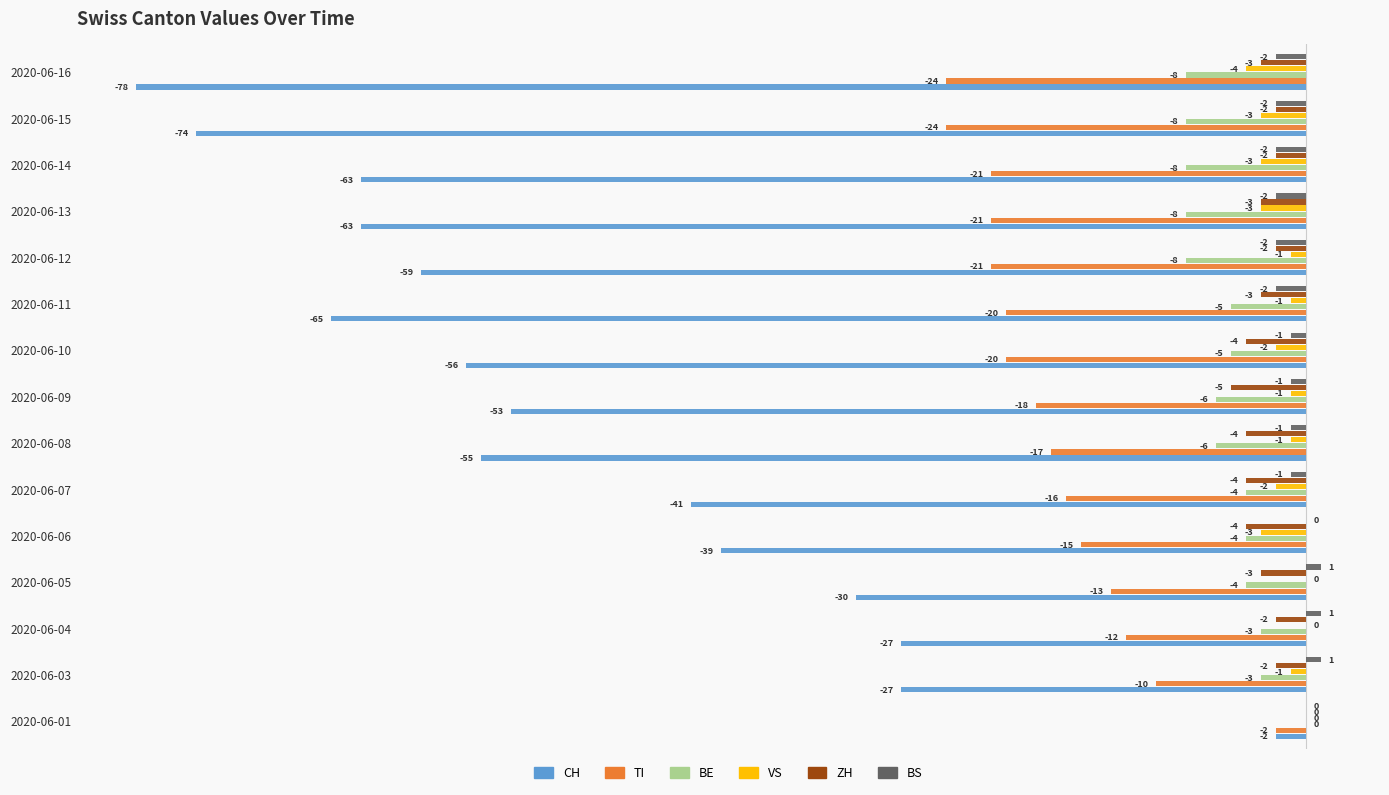

What is the approximate value of CH at 2020-06-03?

-27